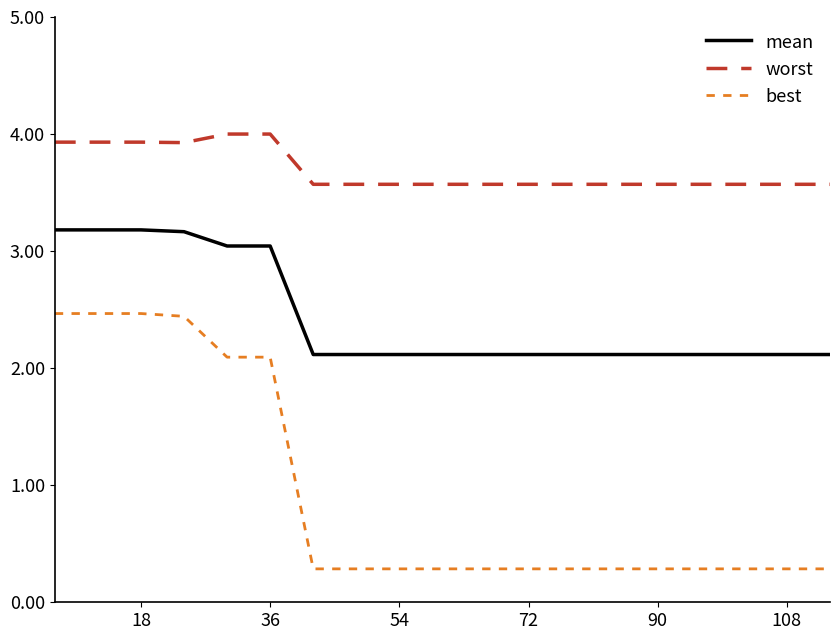

Which series has the largest total across all categories?

worst